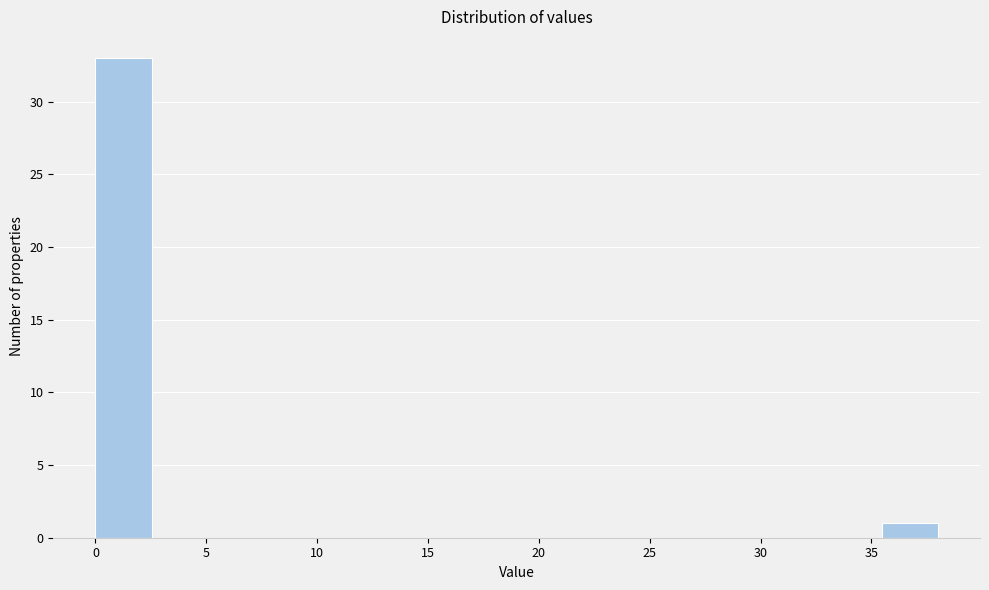

Reading left to right, transcribe this chart: for each bar, give the range it covers on the x-axis and its height. Neither the bar edges nor the heights are printed on the chart, so give them approximately, as read against the axes.

0.0 to 2.5: 33
2.5 to 5.0: 0
5.0 to 7.5: 0
7.5 to 10.0: 0
10.0 to 12.5: 0
12.5 to 15.0: 0
15.0 to 17.5: 0
17.5 to 20.5: 0
20.5 to 23.0: 0
23.0 to 25.5: 0
25.5 to 28.0: 0
28.0 to 30.5: 0
30.5 to 33.0: 0
33.0 to 35.5: 0
35.5 to 38.0: 1